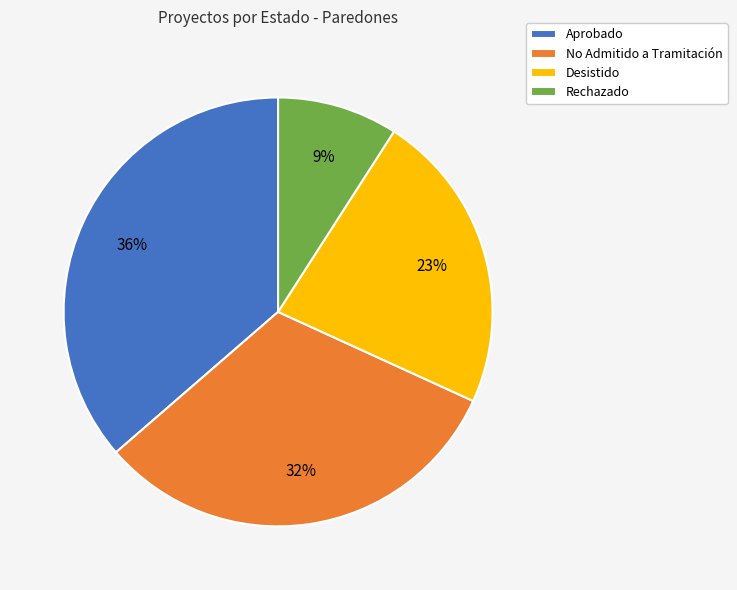

Combined, do Rechazado and Desistido account for over 50%?

No